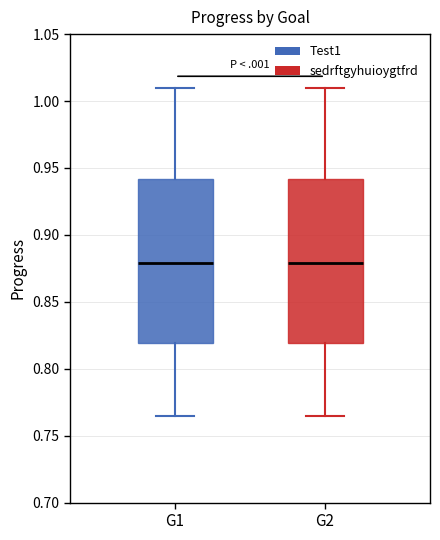

Reading left to right, read every box against the y-axis: the position of its median line, the range the box covers, and the ends of its whiskers. The values are not printed on the chart, so give them approximately, as read against the axis.

G1: median 0.880, box 0.820 to 0.940, whiskers 0.765 to 1.010
G2: median 0.880, box 0.820 to 0.940, whiskers 0.765 to 1.010